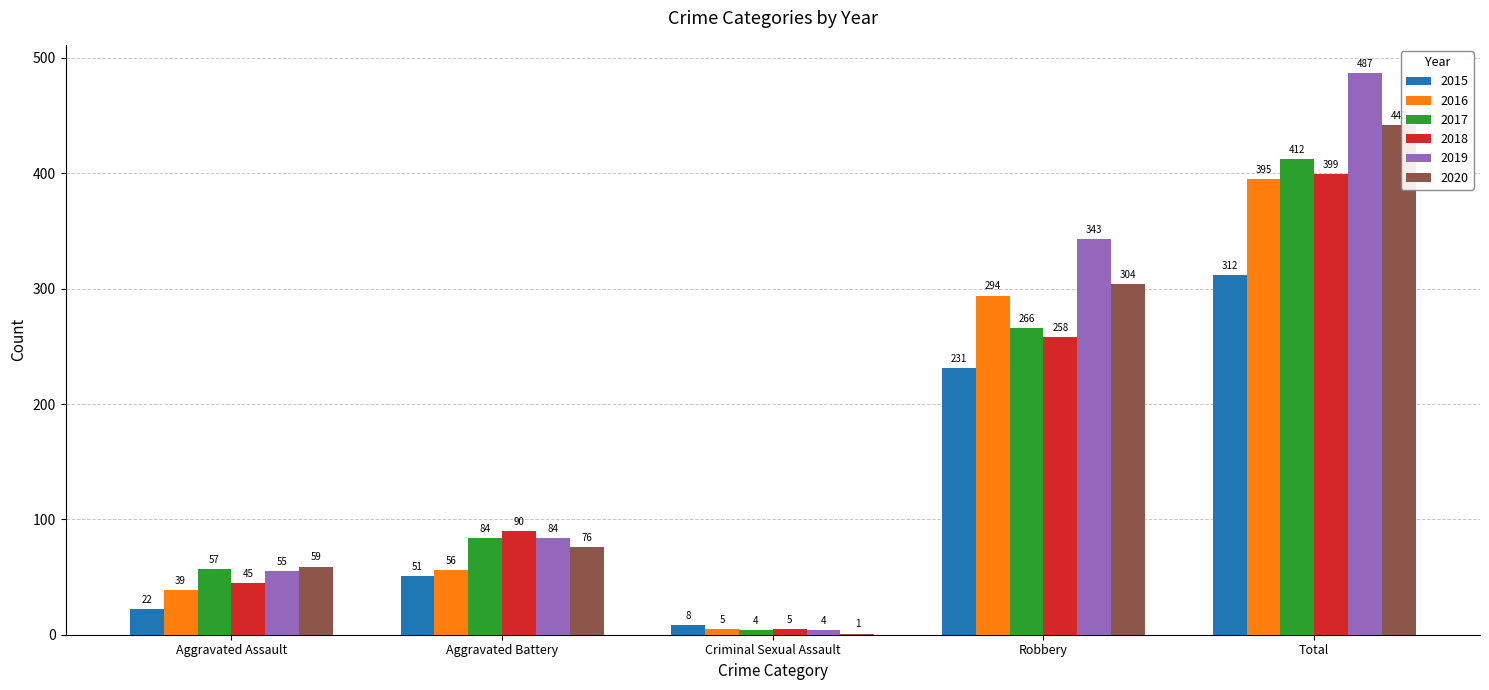

True or false: 2015 has a value of 22 at Aggravated Assault.

True